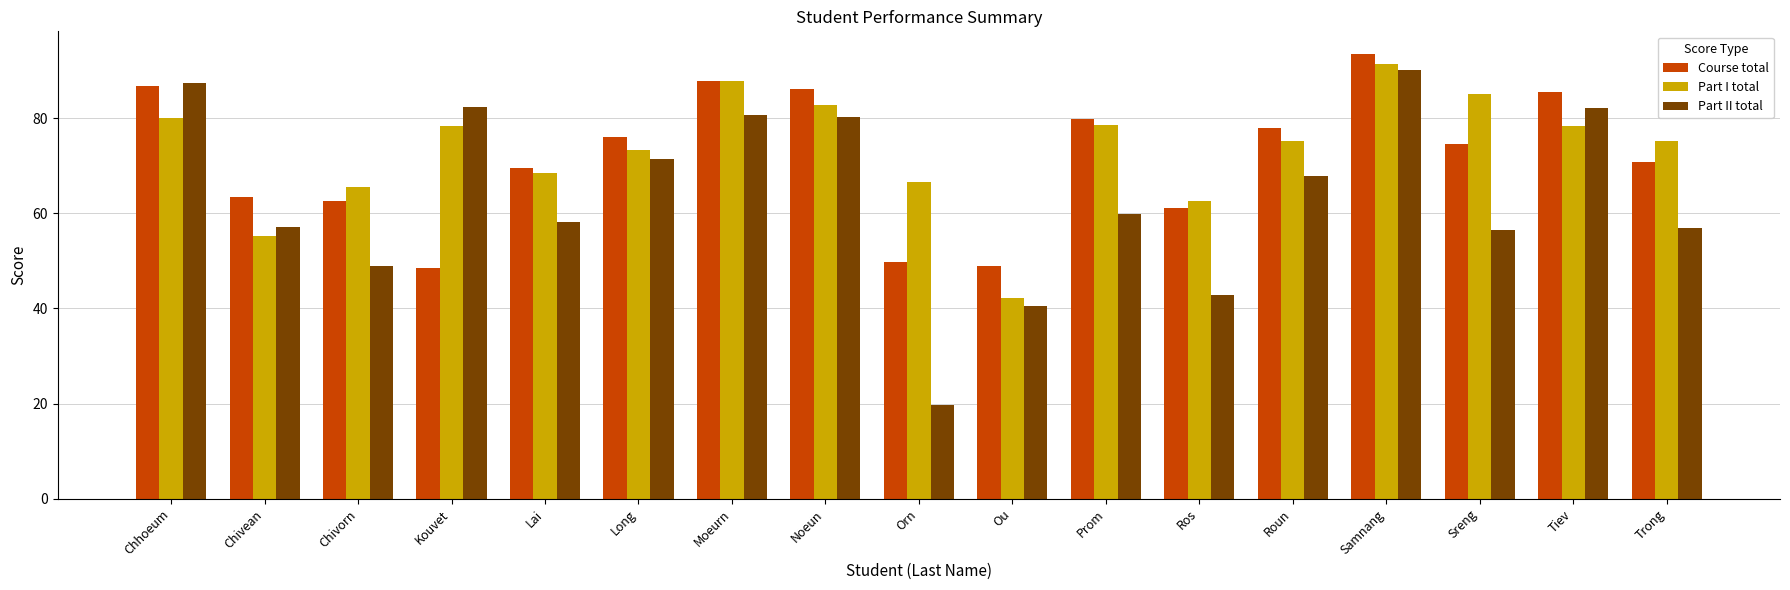

Between Chhoeum and Sreng, which series saw the biggest shift?

Part II total